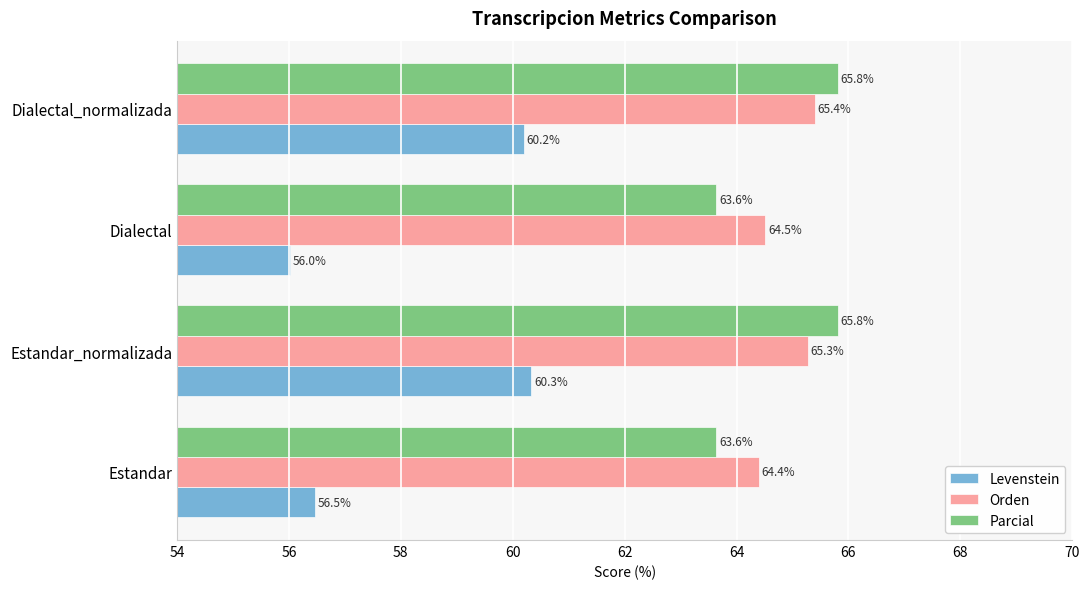

What is the spread (max minus min) of values at Estandar?

7.9